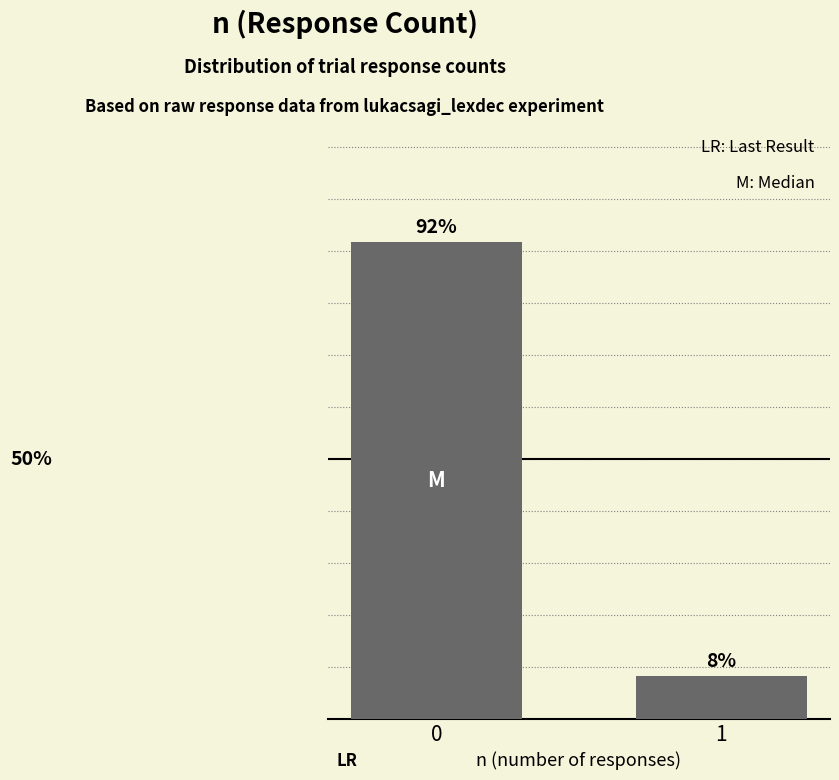

Are the bars horizontal?

No